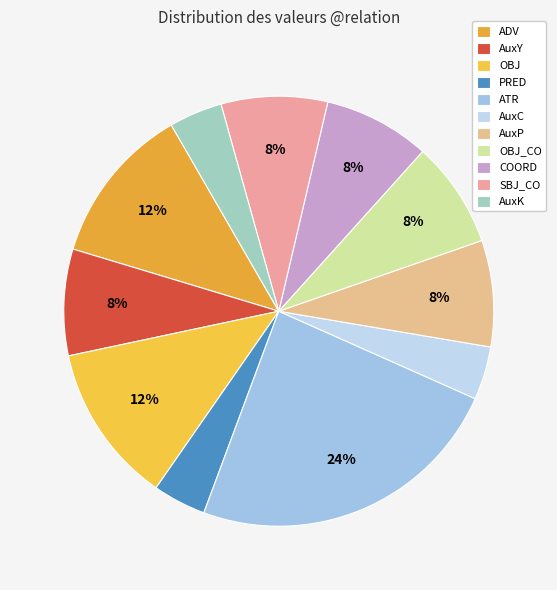

What is the ratio of the value at AuxC to the value at AuxK?

1.0